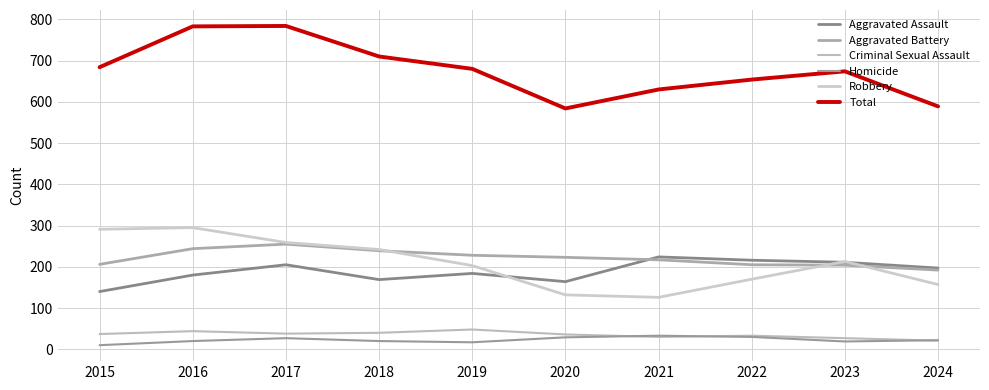

True or false: Criminal Sexual Assault has a value of 45 at 2022.

False